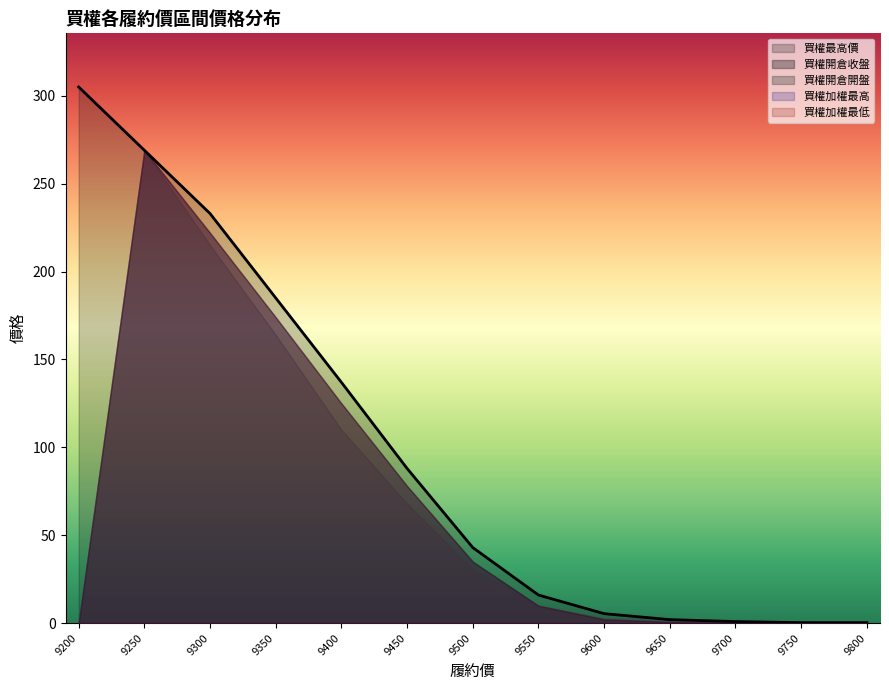

What are all the series names shown in the legend?

買權開倉開盤, 買權開倉收盤, 買權最高價, 買權加權最低, 買權加權最高